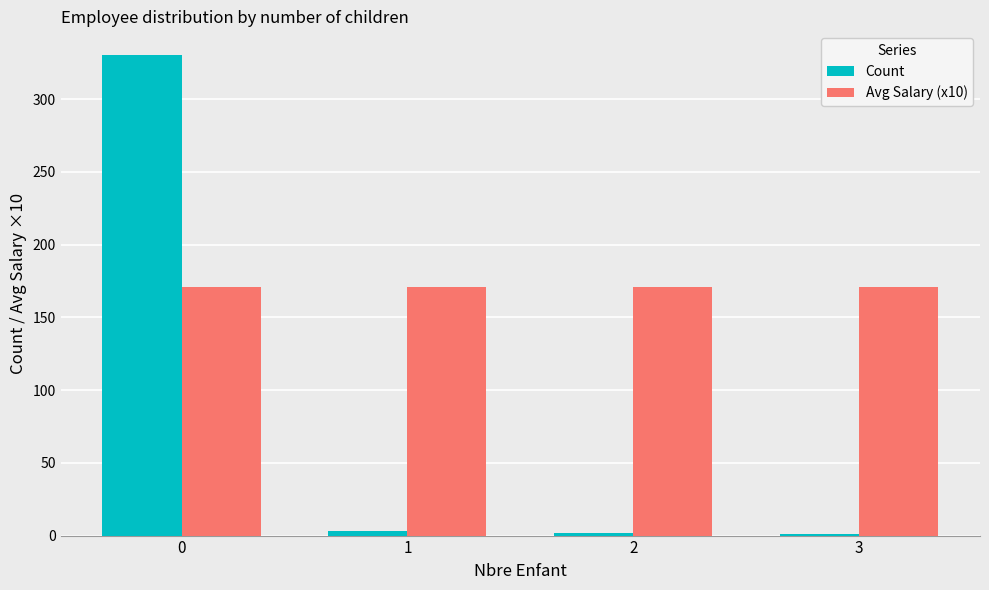

Which series has the largest total across all categories?

Avg Salary (x10)